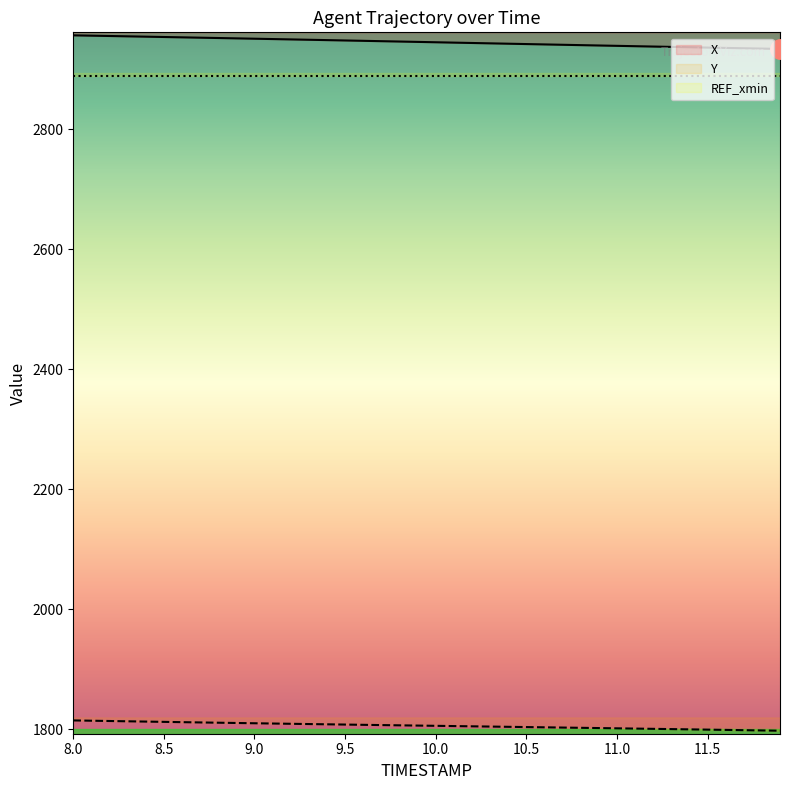

Which series has the largest total across all categories?

X